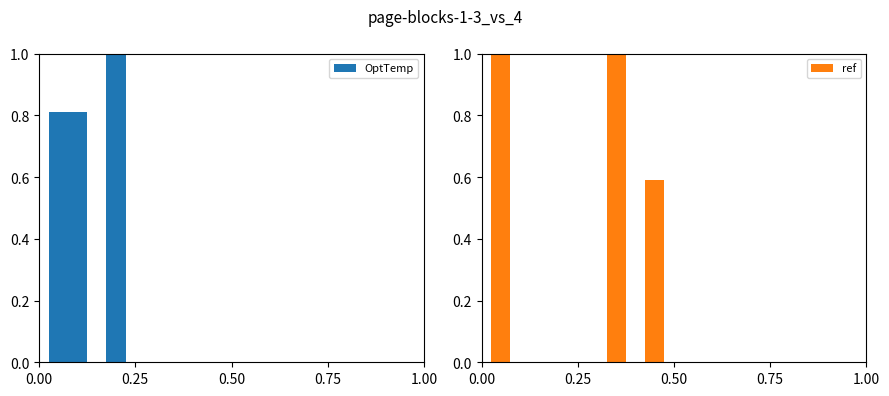

Rank the series by their average value, from lowest to highest.

ref, OptTemp